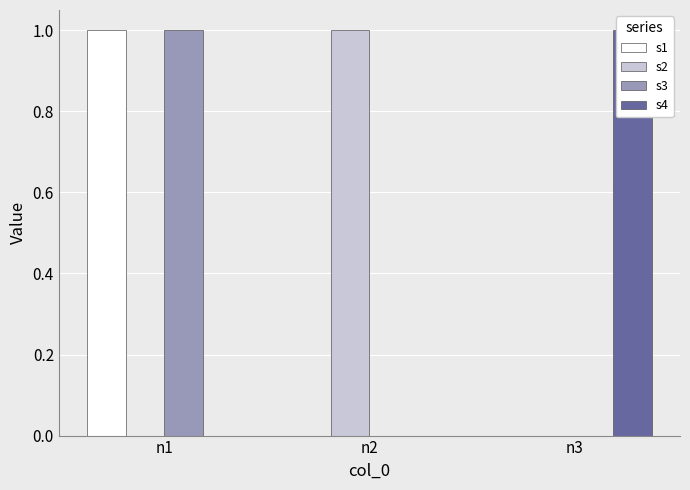

What is the total value across all series at n1?

2